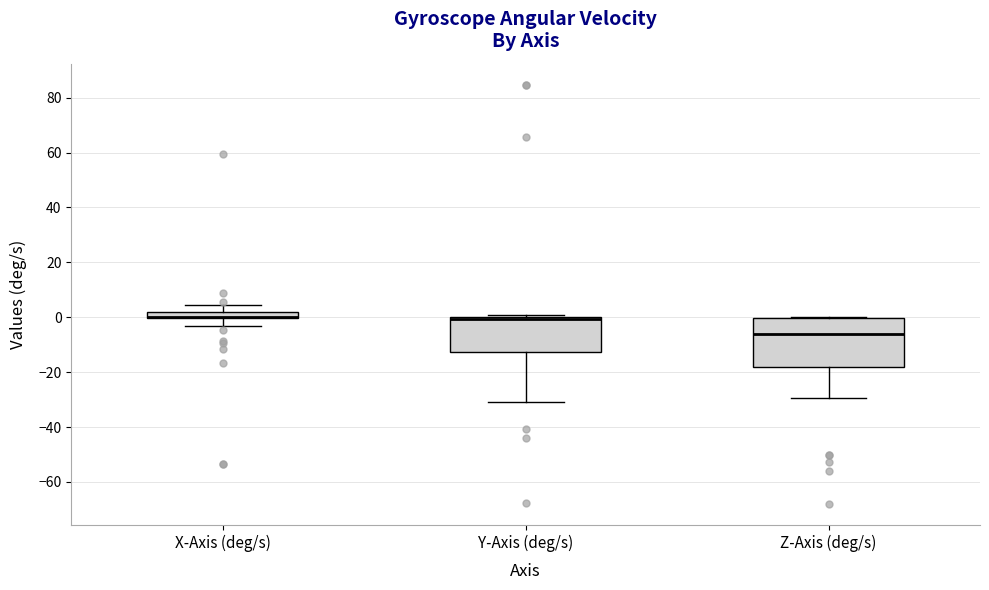

Which box is the tallest, from its lower edge to its upper edge?

Z-Axis (deg/s)